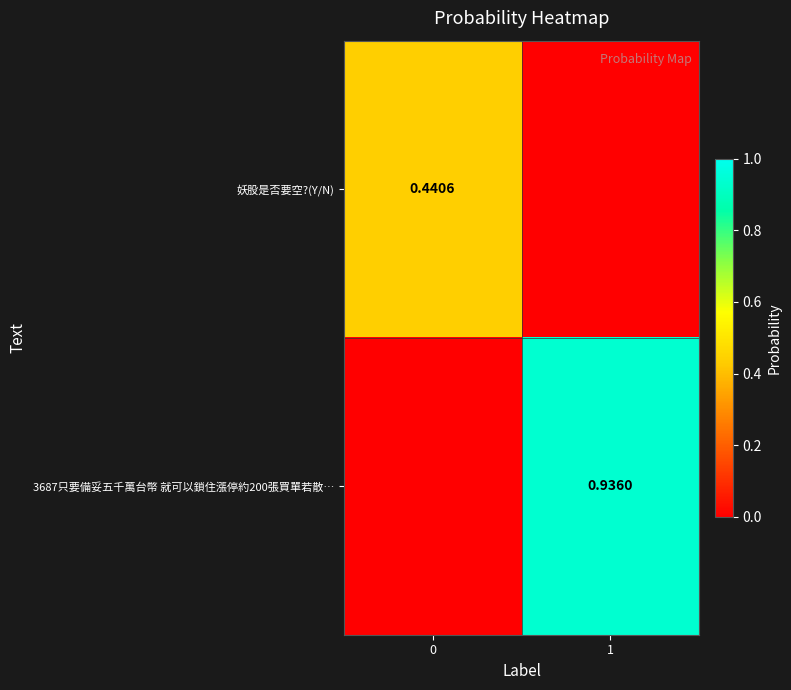

At how many categories does at least one series exceed 0?

2